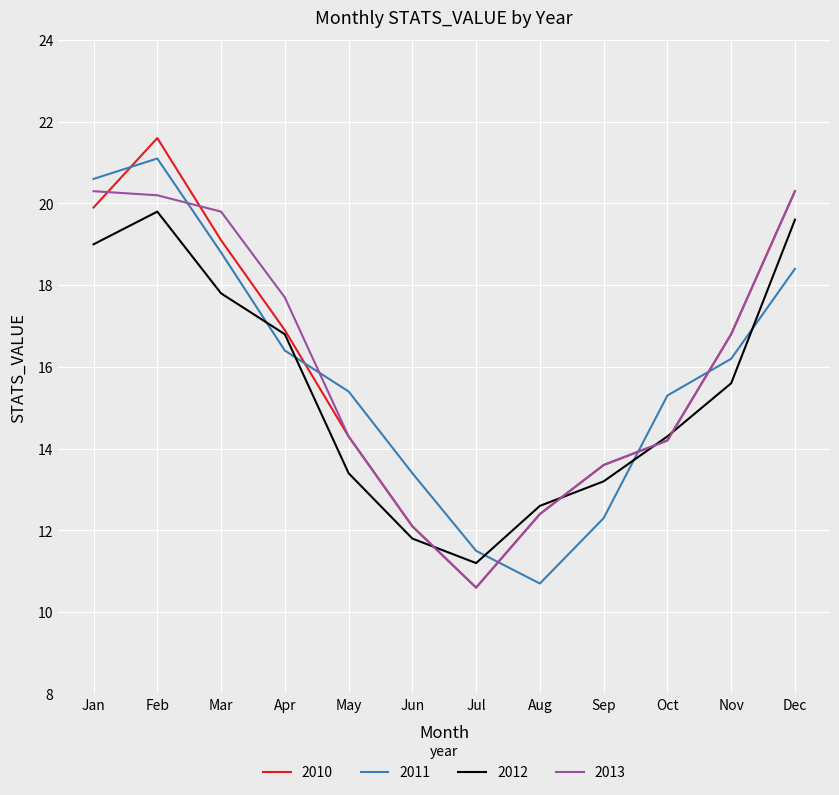

Which series changed the most between Feb and Nov?

2011